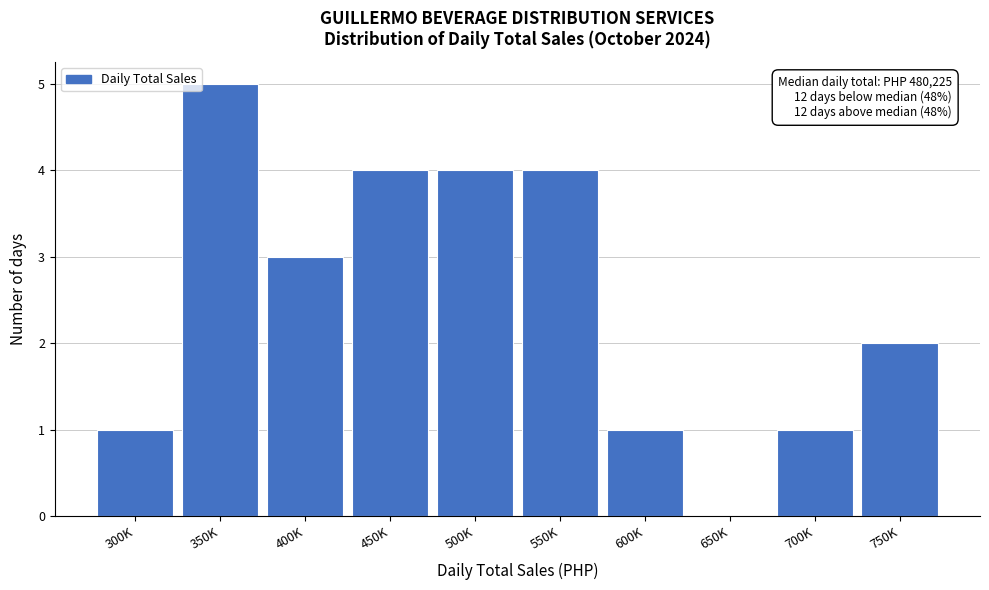

Reading left to right, list all the values displayed in this chart.

300K=1	350K=5	400K=3	450K=4	500K=4	550K=4	600K=1	650K=0	700K=1	750K=2